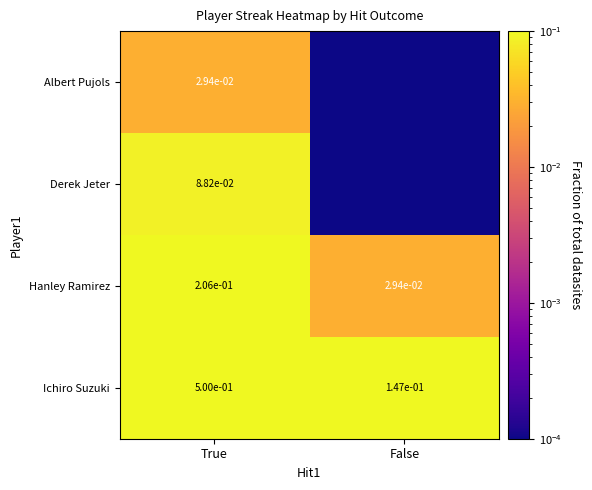

How many Hanley Ramirez values are between 0 and 1?

2